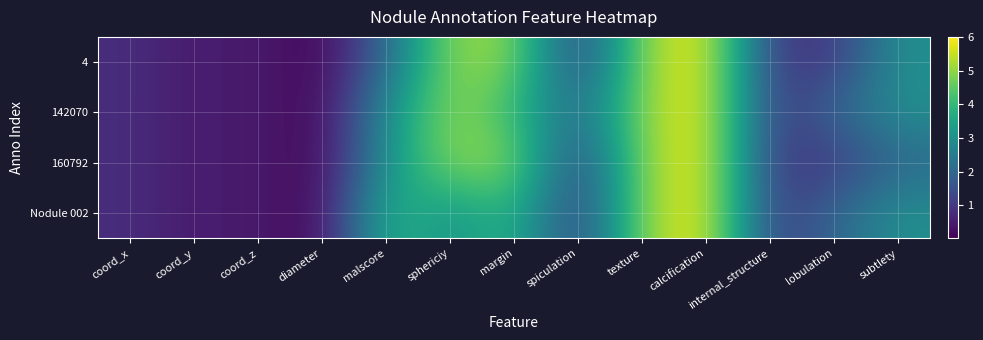

Reading left to right, extract all data points from this chart.

4: coord_x=0.8	coord_y=0.4	coord_z=0.5	diameter=0.0	malscore=2.0	sphericiy=5.0	margin=5.0	spiculation=1.0	texture=5.0	calcification=6.0	internal_structure=1.0	lobulation=1.0	subtlety=3.0
142070: coord_x=0.8	coord_y=0.4	coord_z=0.5	diameter=0.0	malscore=3.0	sphericiy=5.0	margin=4.0	spiculation=2.0	texture=5.0	calcification=6.0	internal_structure=1.0	lobulation=2.0	subtlety=3.0
160792: coord_x=0.8	coord_y=0.4	coord_z=0.5	diameter=0.0	malscore=3.0	sphericiy=5.0	margin=5.0	spiculation=1.0	texture=5.0	calcification=6.0	internal_structure=1.0	lobulation=1.0	subtlety=2.0
Nodule 002: coord_x=0.8	coord_y=0.4	coord_z=0.5	diameter=0.0	malscore=4.0	sphericiy=3.0	margin=4.0	spiculation=1.0	texture=5.0	calcification=6.0	internal_structure=1.0	lobulation=2.0	subtlety=3.0